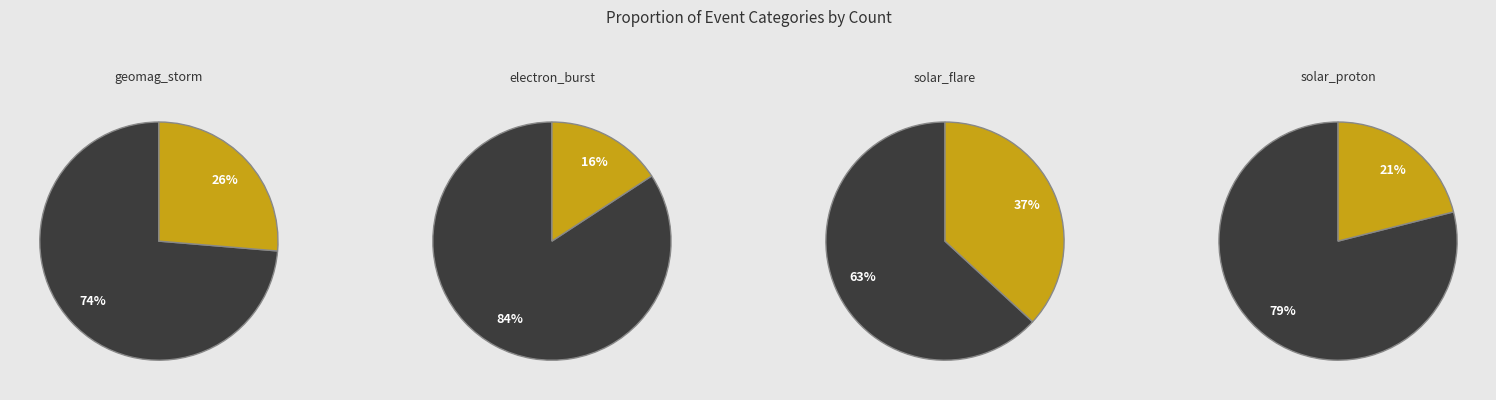

Is it true that solar_flare is 29% of the pie?

False